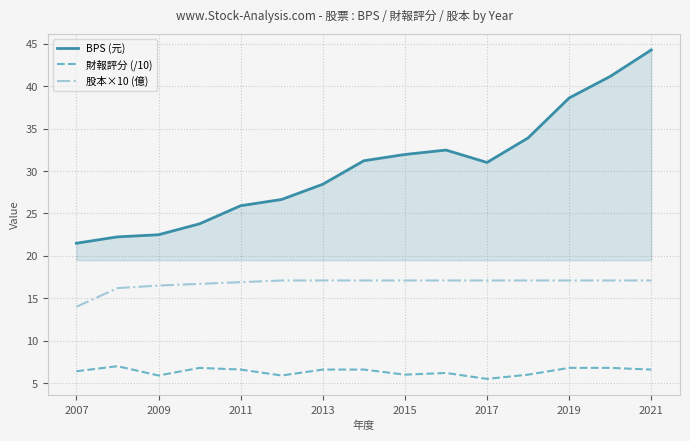

How many categories are shown in the chart?

15